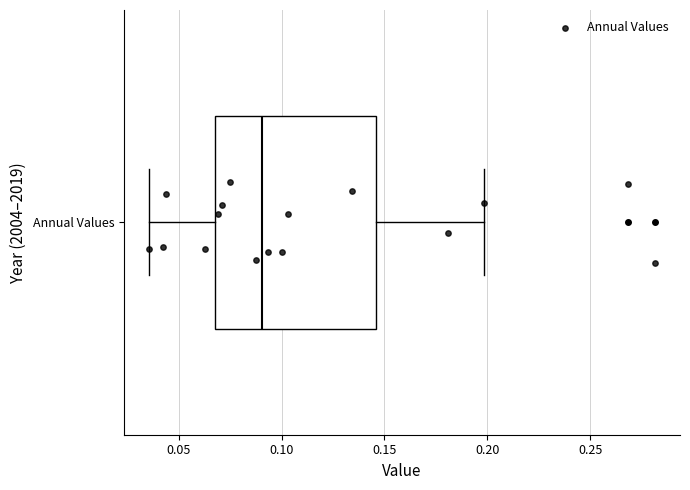

Transcribe this box plot: give where the median line is, the range the box spans, and where the two whiskers end, as read against the x-axis. The values are not printed on the chart, so give them approximately, as read against the axis.

median 0.090, box 0.070 to 0.145, whiskers 0.035 to 0.200